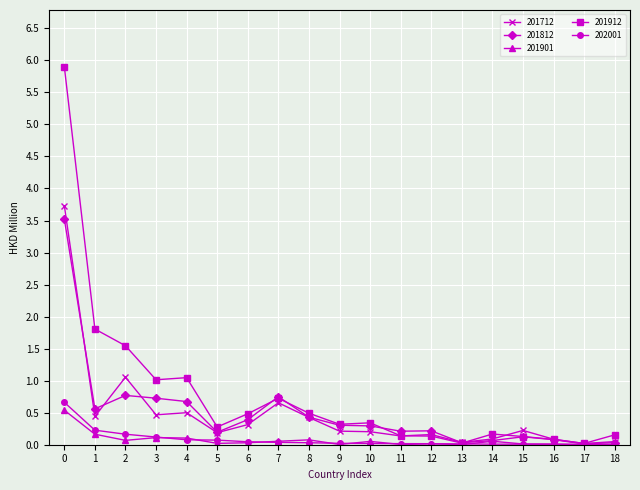

Which series has the largest range (max minus min)?

201912